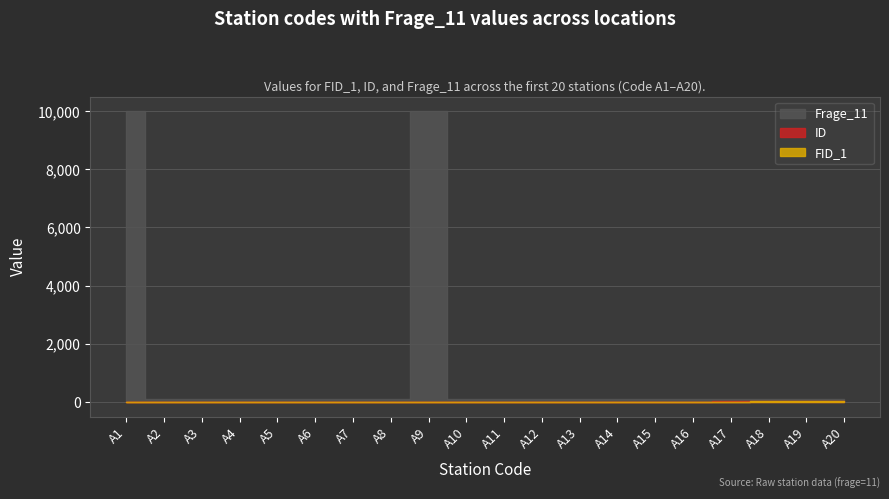

True or false: ID and Frage_11 intersect in this chart.

False